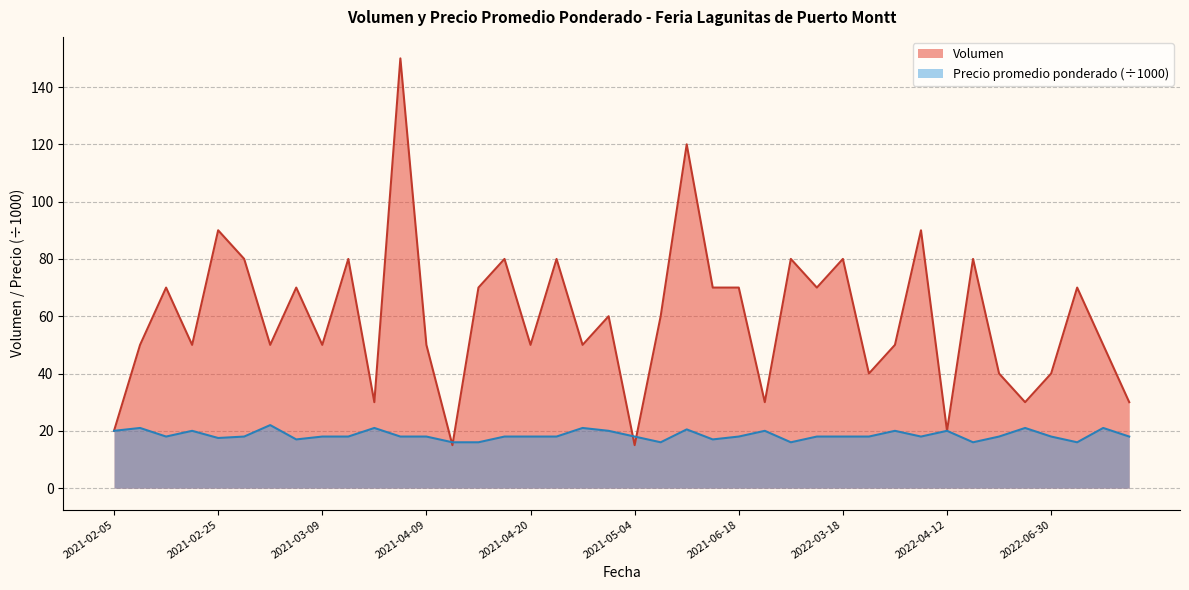

What is the label of the 23rd point from the right?

2021-04-23